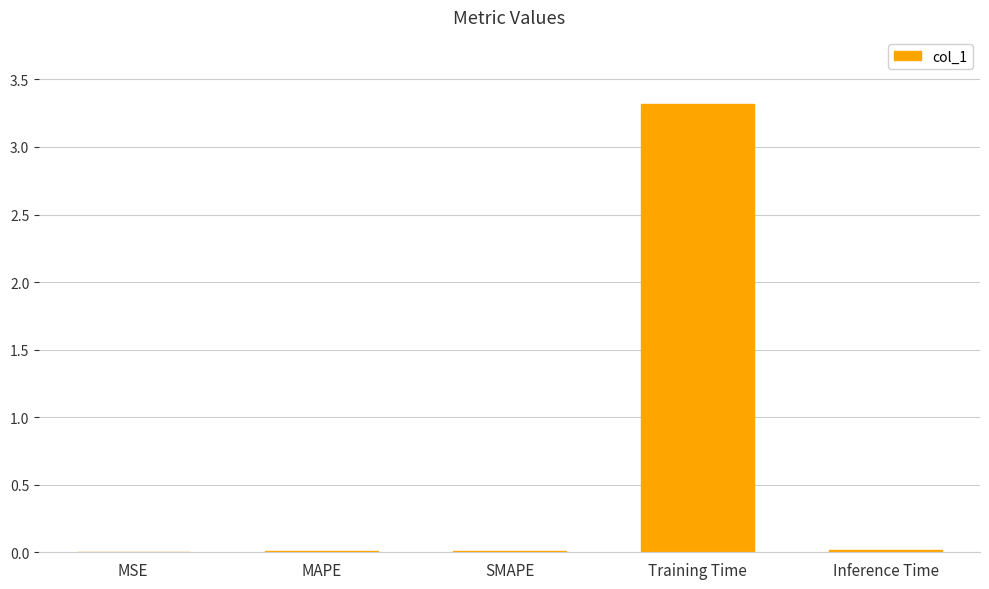

Between Inference Time and Training Time, which is larger?

Training Time